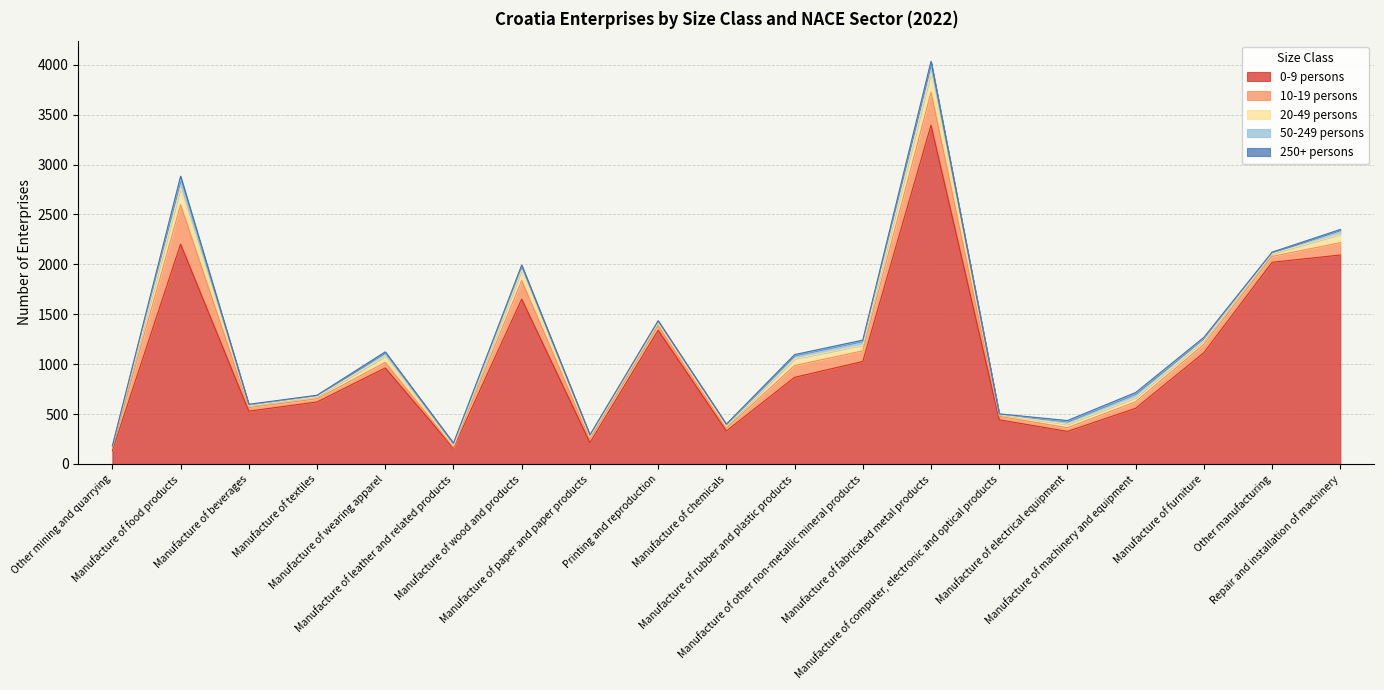

What are all the series names shown in the legend?

0-9 persons, 10-19 persons, 20-49 persons, 50-249 persons, 250+ persons